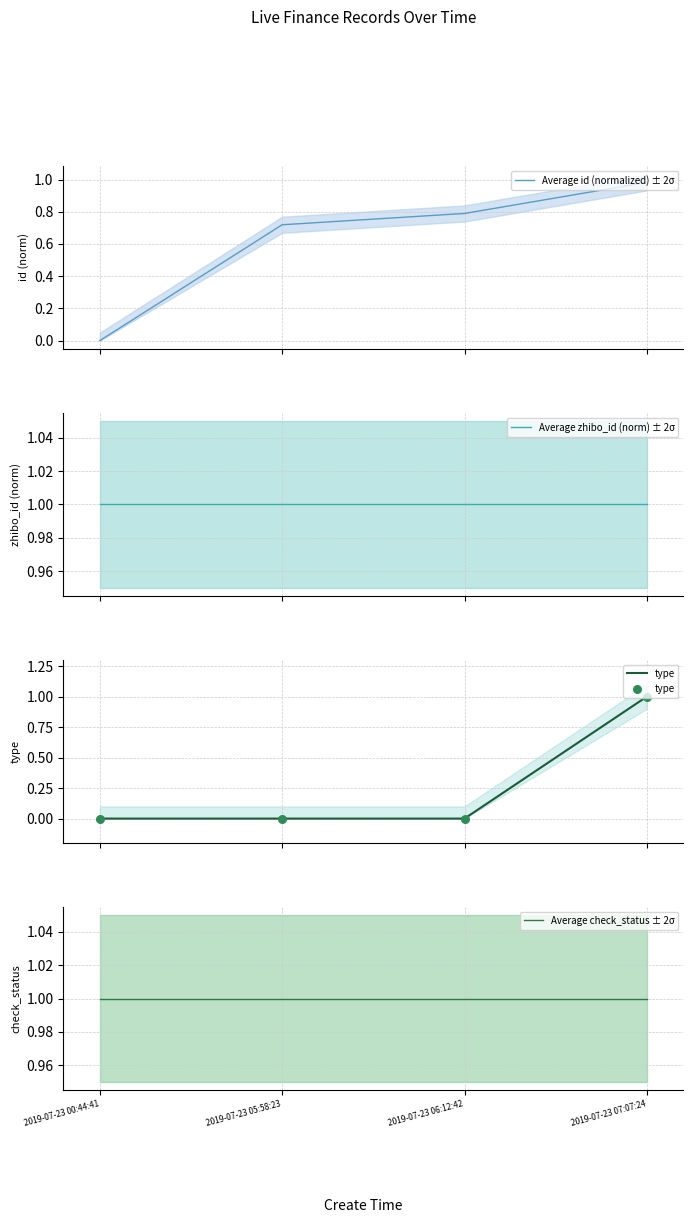

At which category is the sum across all series the highest?

2019-07-23 07:07:24